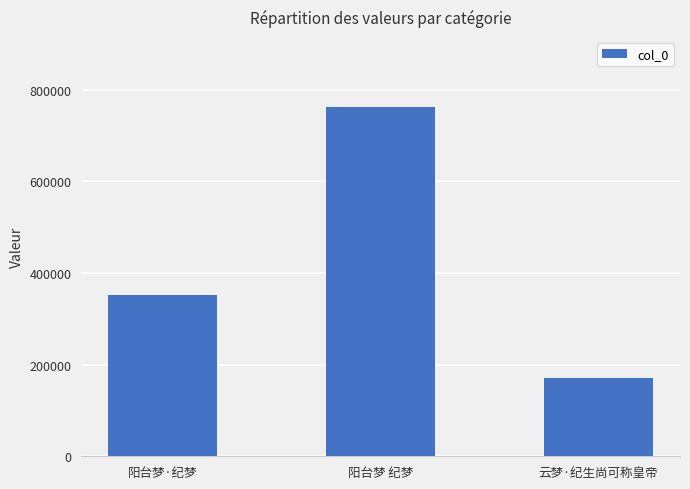

Are the bars horizontal?

No